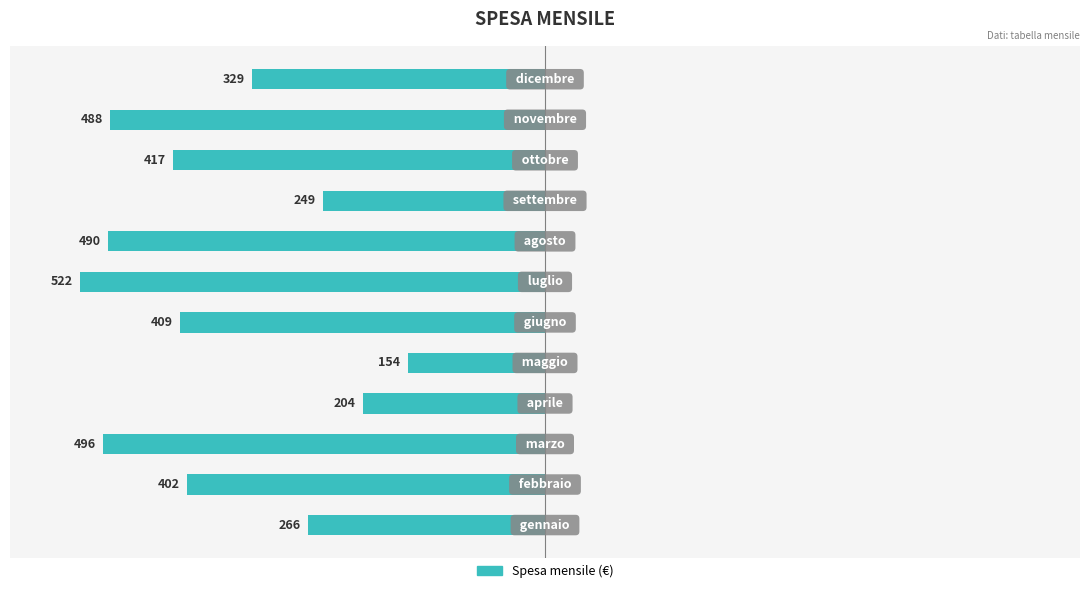

How many bars are there in total?

12